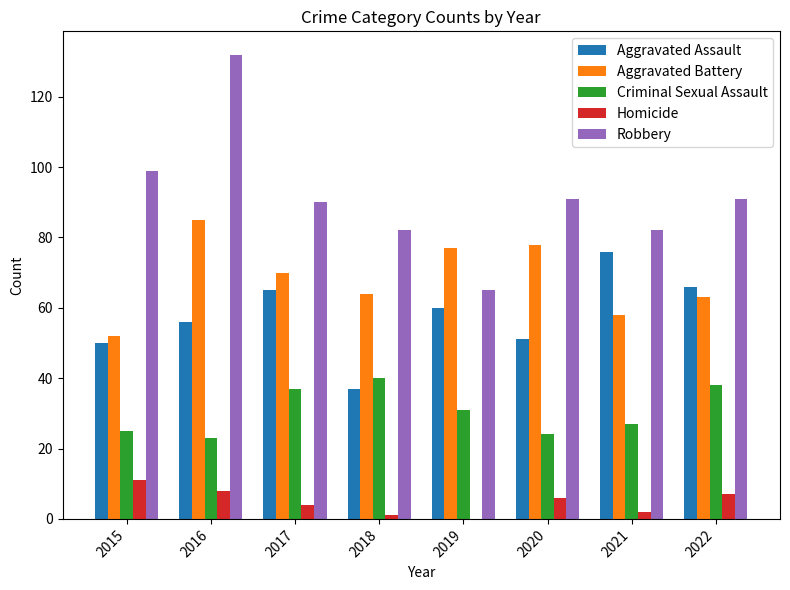

What value does the Aggravated Assault series have at 2021, to the nearest 5?

75